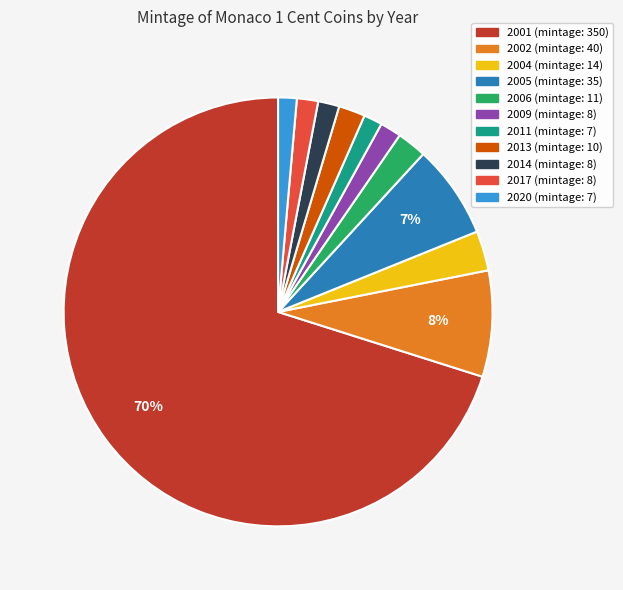

What percentage is the 2005 slice, to the nearest percent?

7%